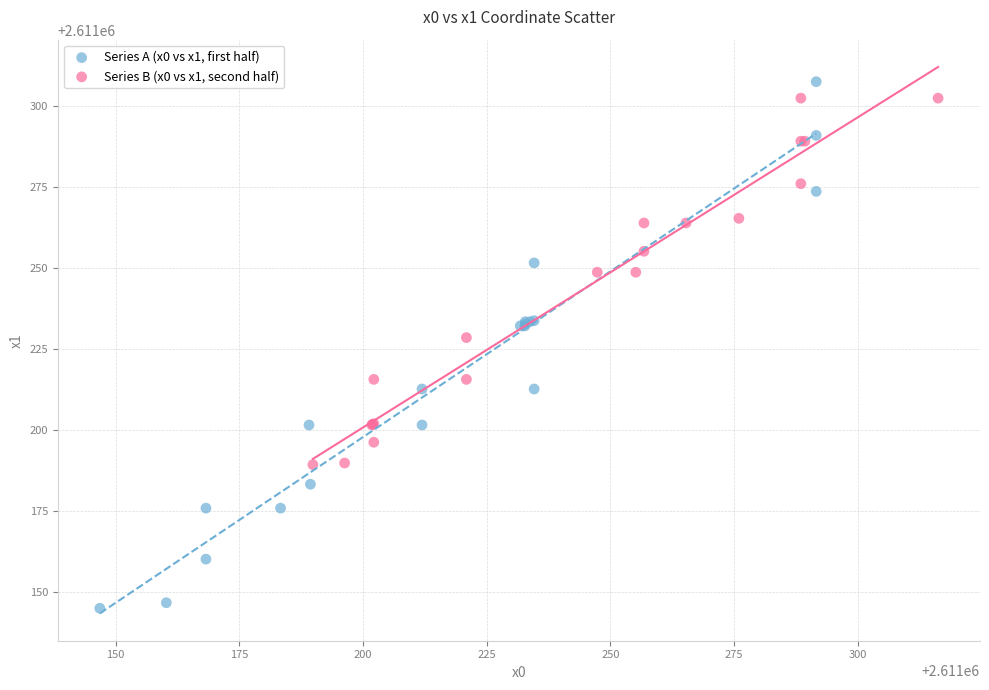

What are all the series names shown in the legend?

Series A (x0 vs x1, first half), Series B (x0 vs x1, second half)